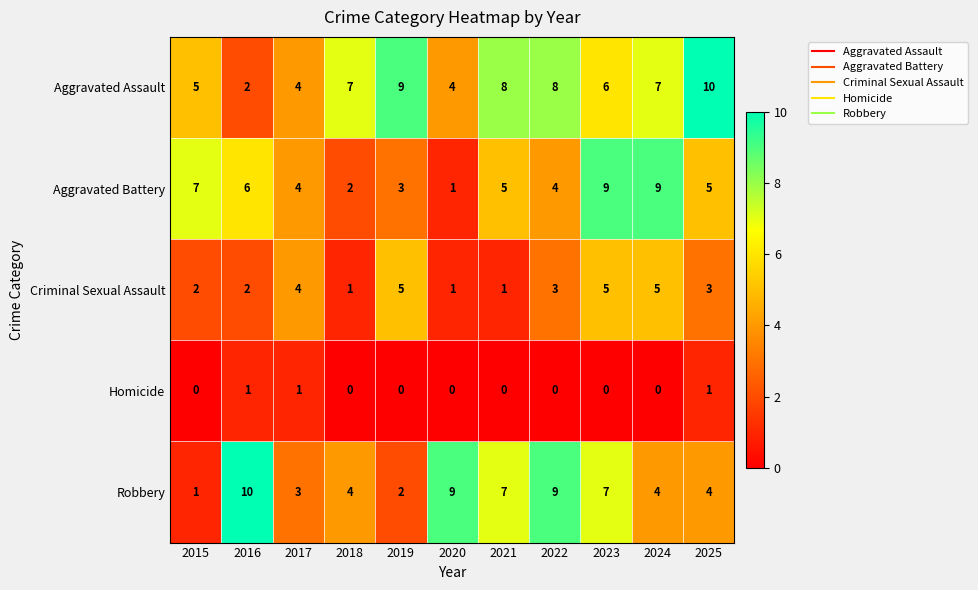

Count the number of categories in the chart.

11